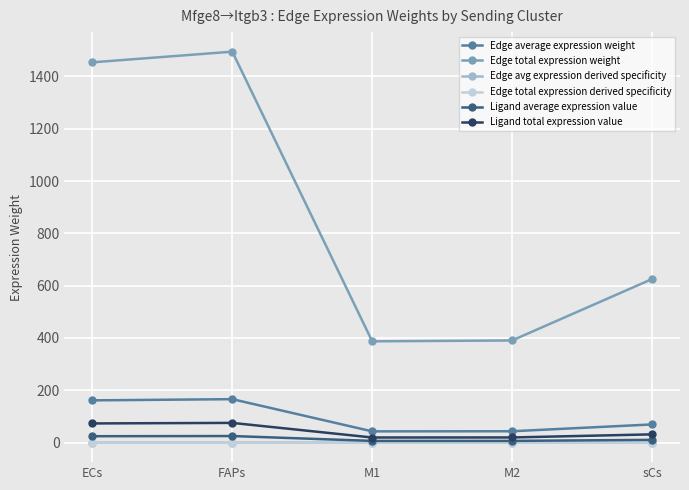

What is the label of the 2nd point from the right?

M2